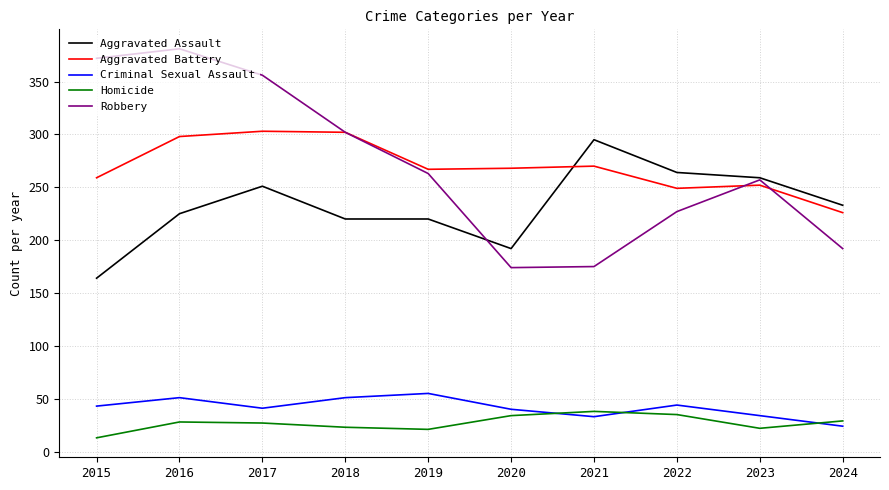

The value of Aggravated Battery at 2023 is 437. True or false?

False